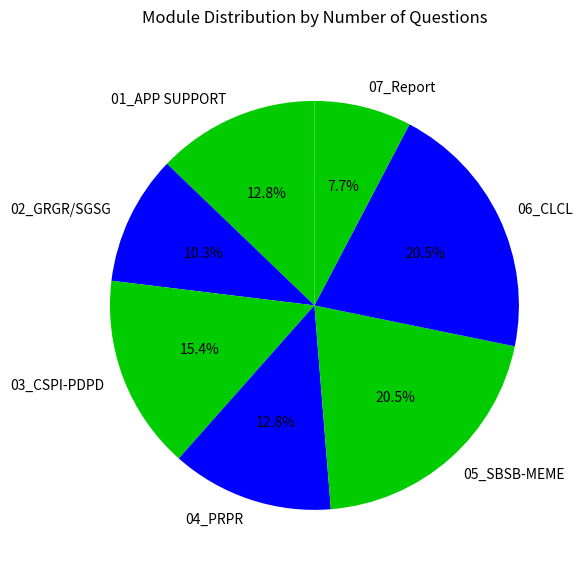

Is there a majority slice in this chart?

No